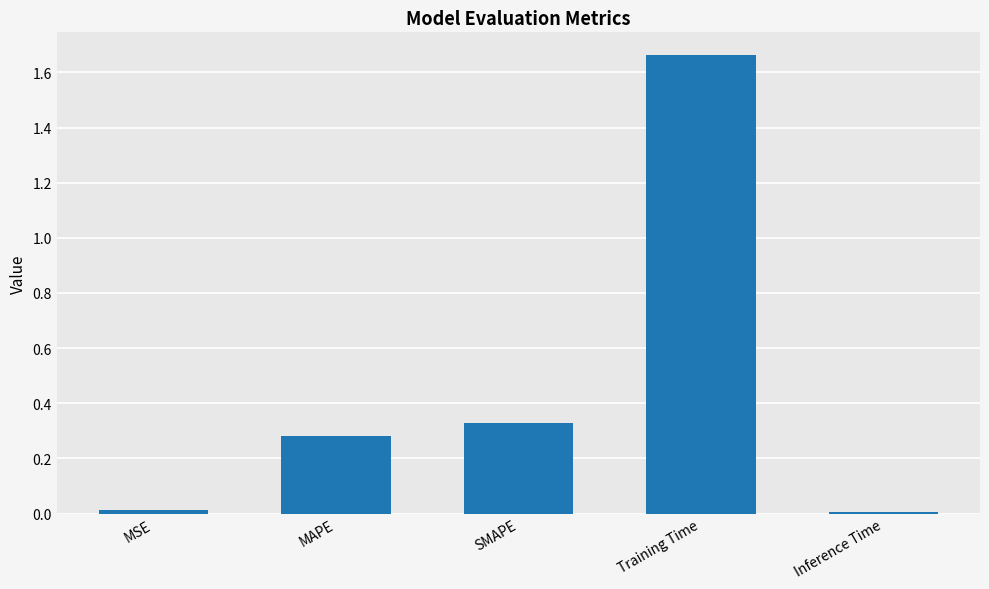

The chart shows a value of 0.1 at MAPE. True or false?

False